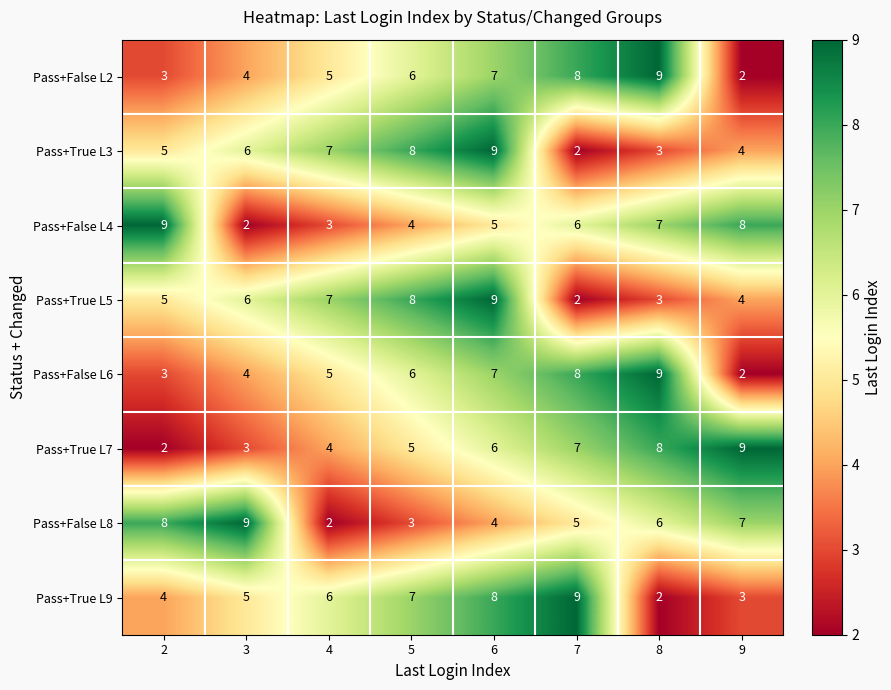

Is the value of Pass+True L7 at 8 greater than the value of Pass+True L3 at 8?

Yes